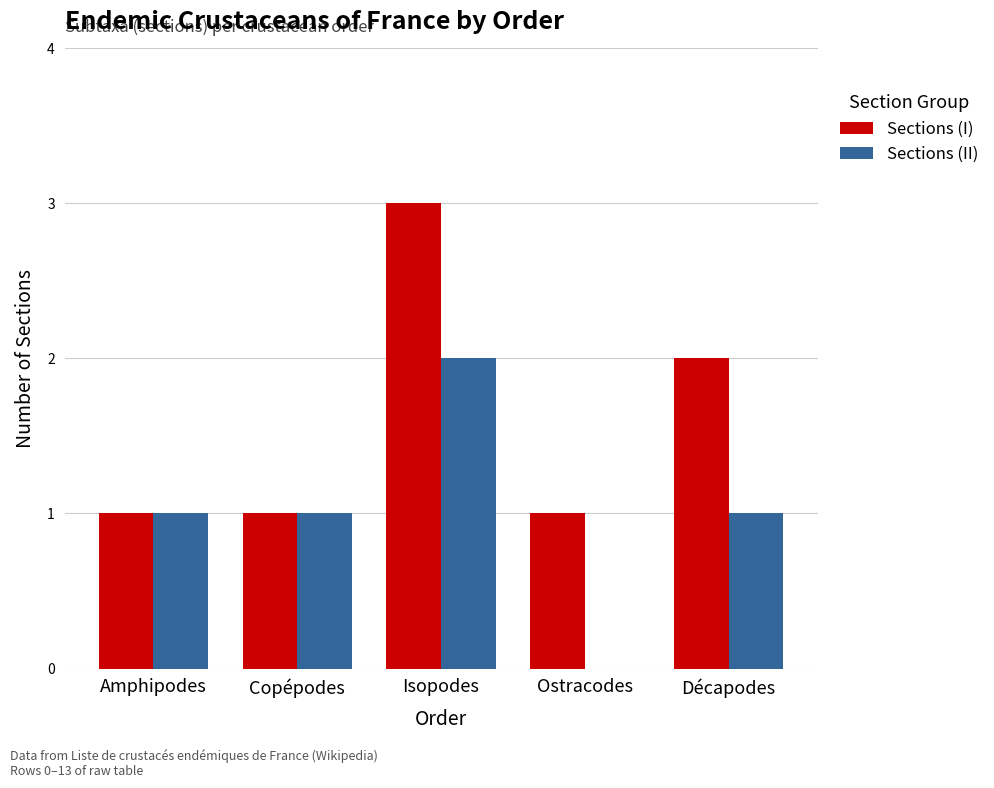

Which series changed the most between Copépodes and Isopodes?

Sections (I)